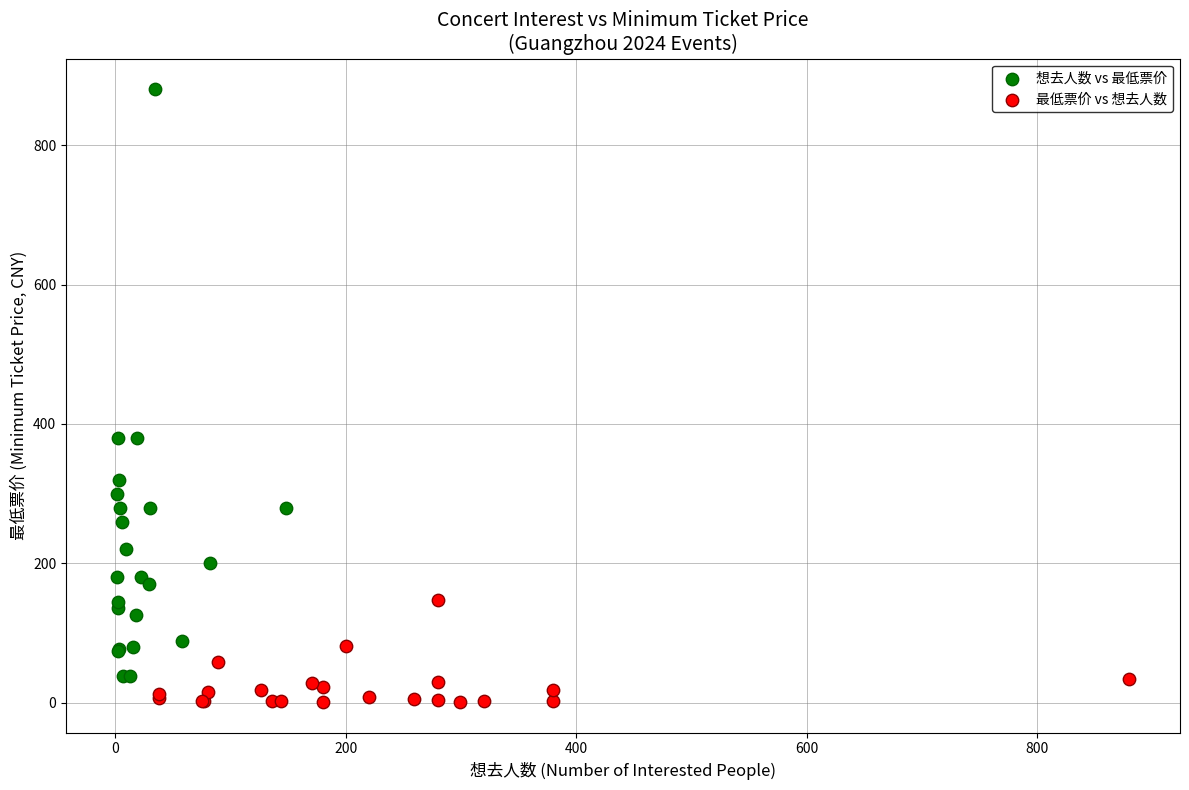

Which series contains the highest Y value?

想去人数 vs 最低票价